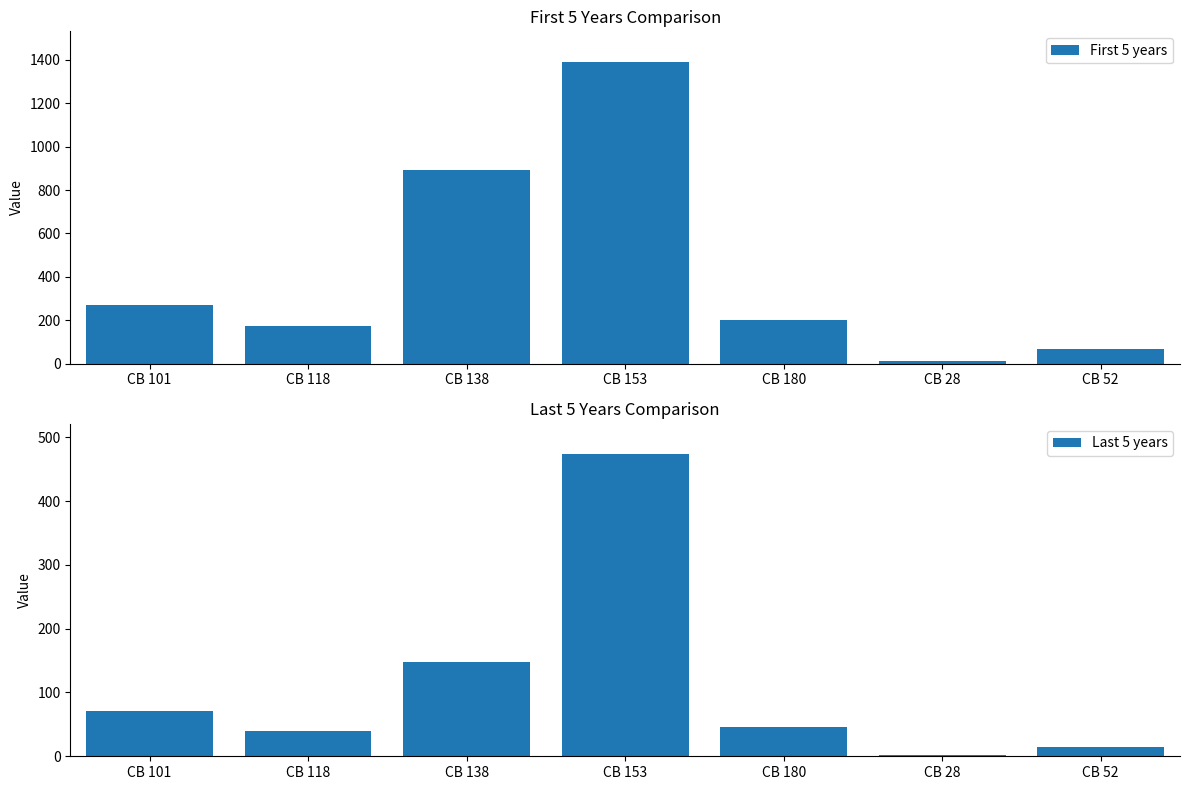

What is the maximum value for First 5 years?

1391.8